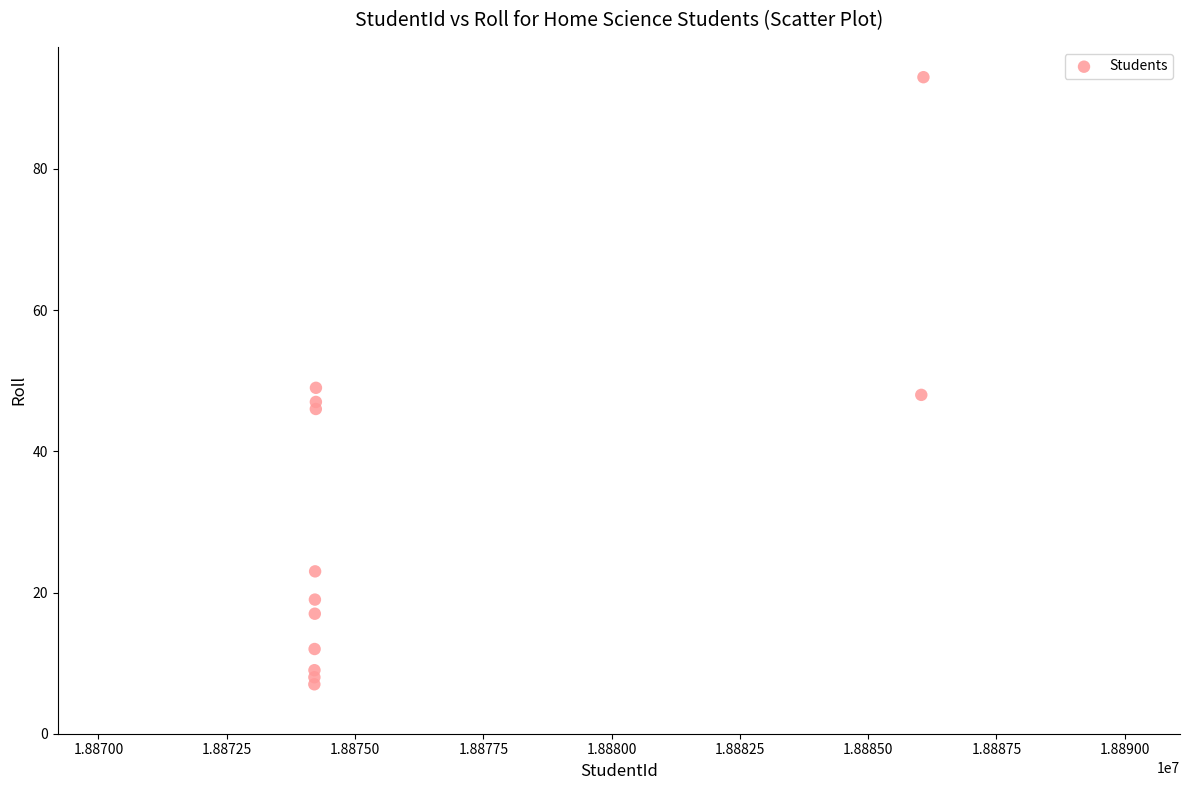

What Y value in the scatter plot is closest to 50?

49